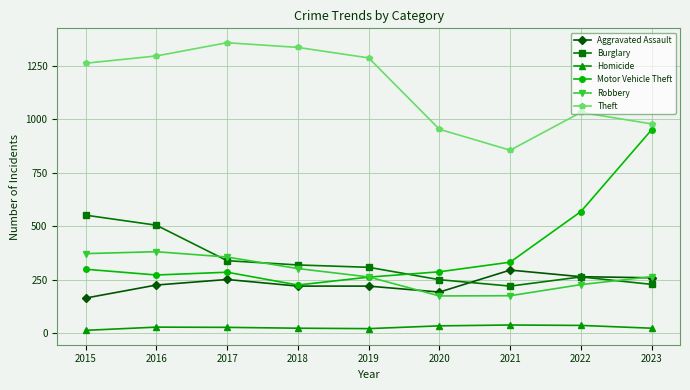

Which category has the highest value across all series?

2017